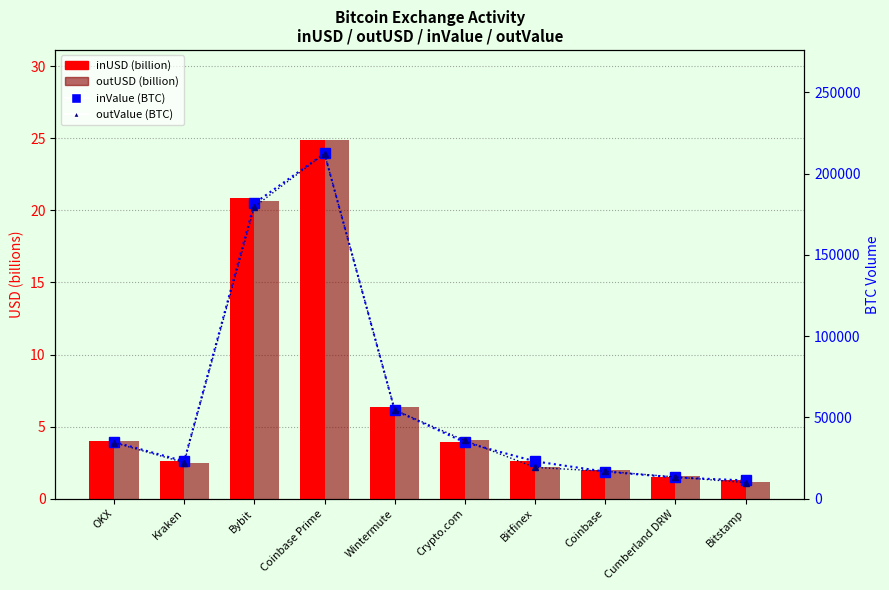

Which series changed the most between Bybit and Bitstamp?

inValue (BTC)